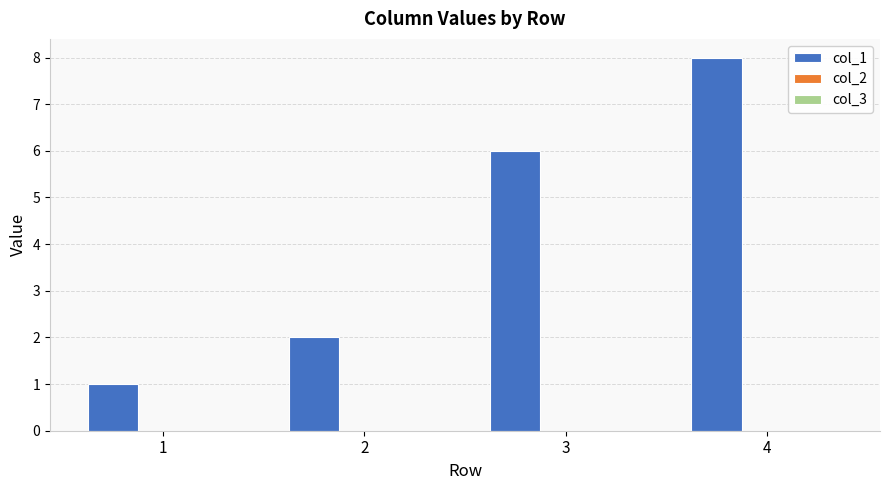

Which series has the largest total across all categories?

col_1